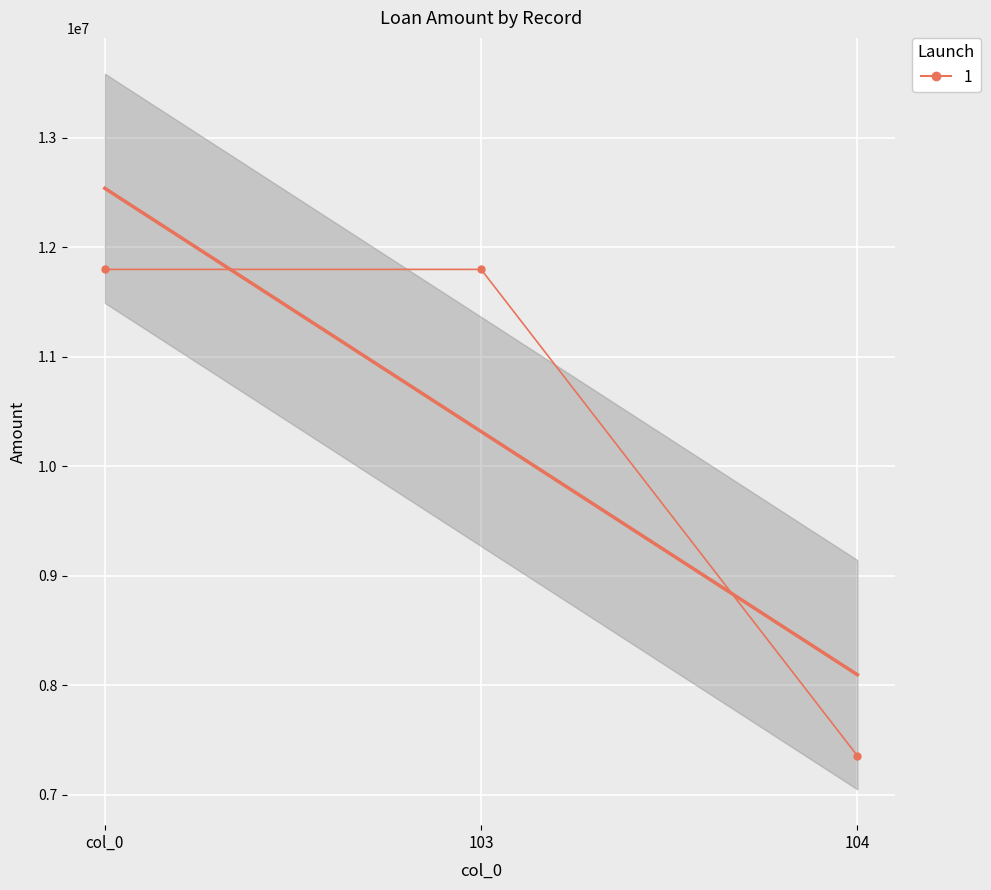

What is the sum of all values?

30951939